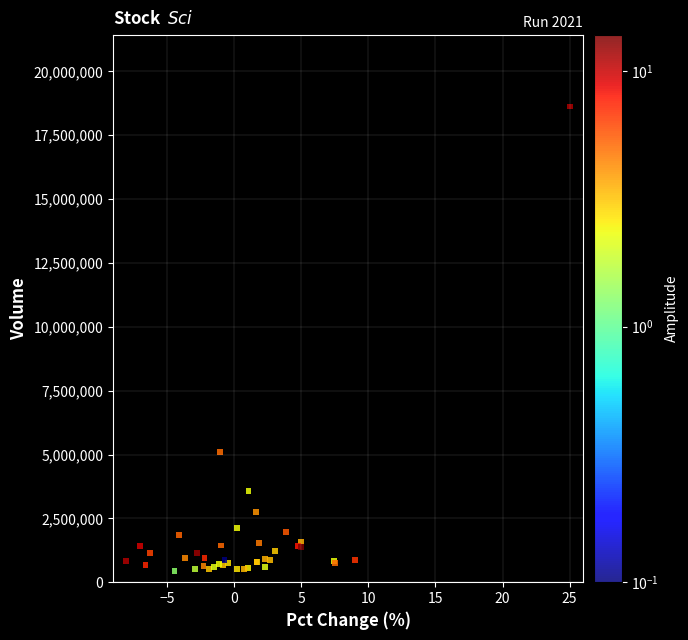

What Y value in the scatter plot is closest to 9529762?

5110359